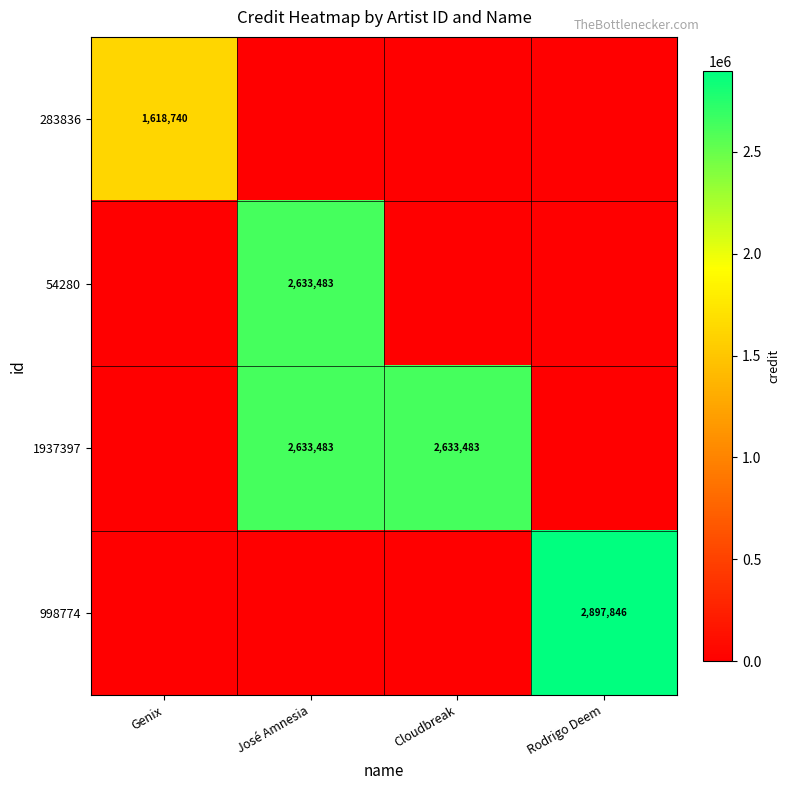

At which category is the sum across all series the highest?

José Amnesia